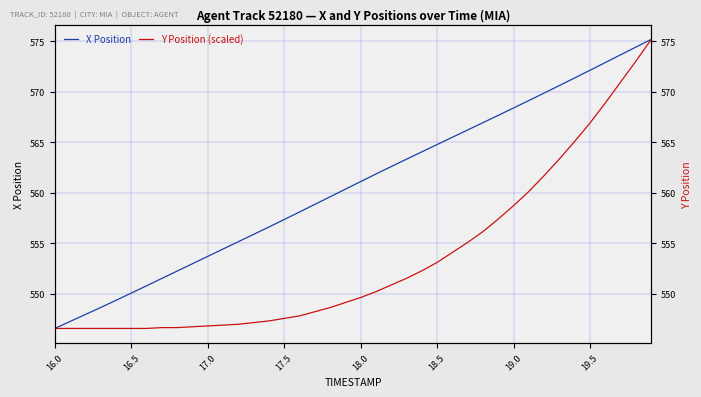

Is the value of X Position at 25 greater than the value of Y Position (scaled) at 14?

Yes